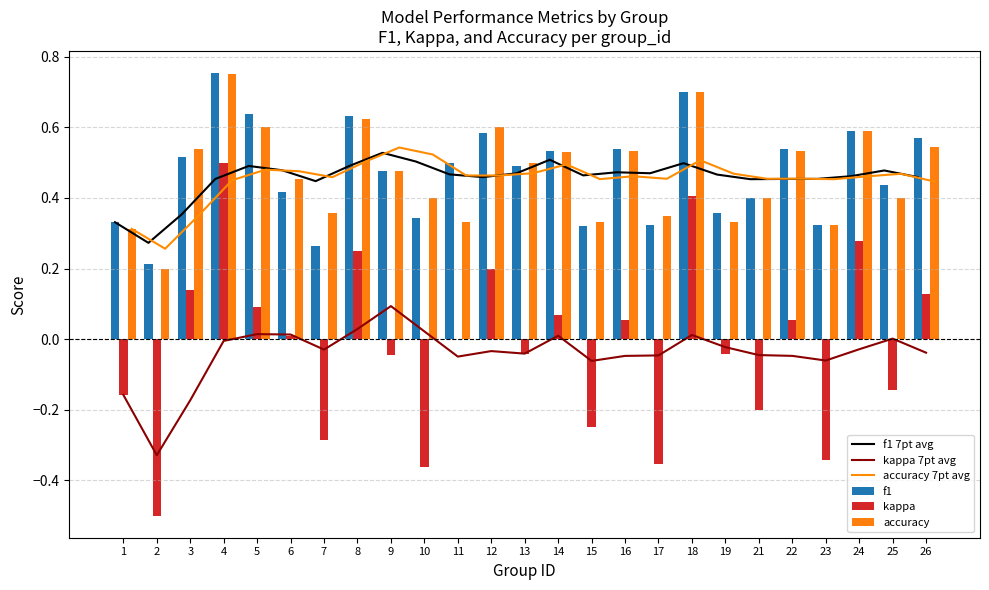

Reading left to right, extract all data points from this chart.

f1 7pt avg: 0.3	0.3	0.4	0.5	0.5	0.5	0.4	0.5	0.5	0.5	0.5	0.5	0.5	0.5	0.5	0.5	0.5	0.5	0.5	0.5	0.5	0.5	0.5	0.5	0.5
kappa 7pt avg: -0.2	-0.3	-0.2	-0.0	0.0	0.0	-0.0	0.0	0.1	0.0	-0.0	-0.0	-0.0	0.0	-0.1	-0.0	-0.0	0.0	-0.0	-0.0	-0.0	-0.1	-0.0	0.0	-0.0
accuracy 7pt avg: 0.3	0.3	0.4	0.5	0.5	0.5	0.5	0.5	0.5	0.5	0.5	0.5	0.5	0.5	0.5	0.5	0.5	0.5	0.5	0.5	0.5	0.5	0.5	0.5	0.4
f1: 0.3	0.2	0.5	0.8	0.6	0.4	0.3	0.6	0.5	0.3	0.5	0.6	0.5	0.5	0.3	0.5	0.3	0.7	0.4	0.4	0.5	0.3	0.6	0.4	0.6
kappa: -0.2	-0.5	0.1	0.5	0.1	0.0	-0.3	0.2	-0.0	-0.4	0.0	0.2	-0.0	0.1	-0.2	0.1	-0.4	0.4	-0.0	-0.2	0.1	-0.3	0.3	-0.1	0.1
accuracy: 0.3	0.2	0.5	0.8	0.6	0.5	0.4	0.6	0.5	0.4	0.3	0.6	0.5	0.5	0.3	0.5	0.3	0.7	0.3	0.4	0.5	0.3	0.6	0.4	0.5